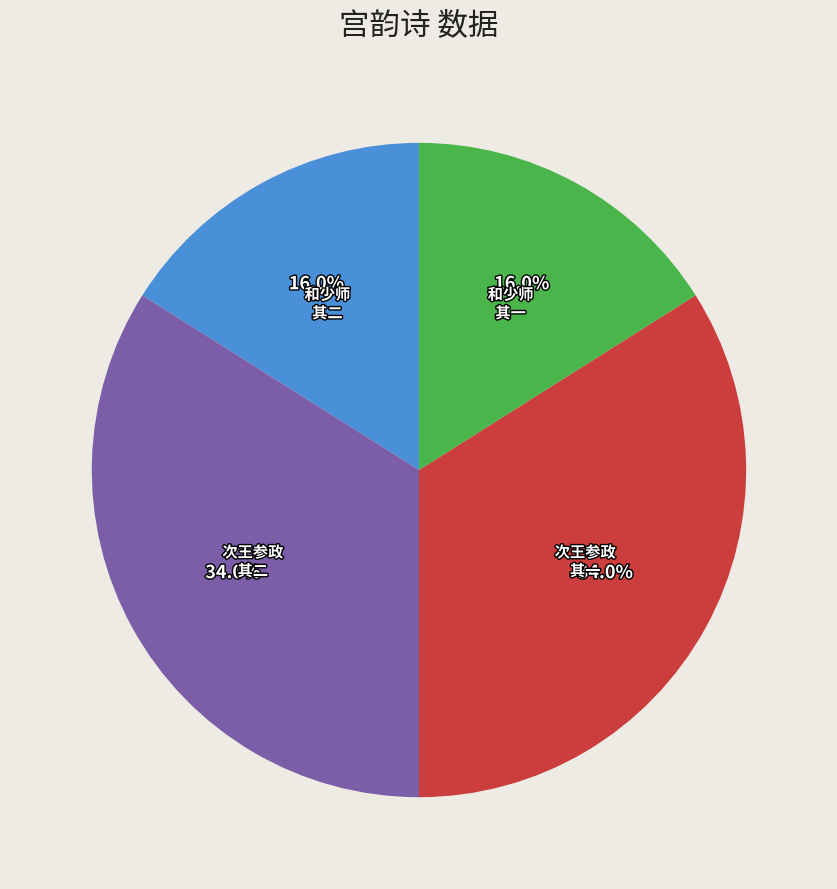

To the nearest percent, what is the difference between the largest and smallest slice percentages?

18%